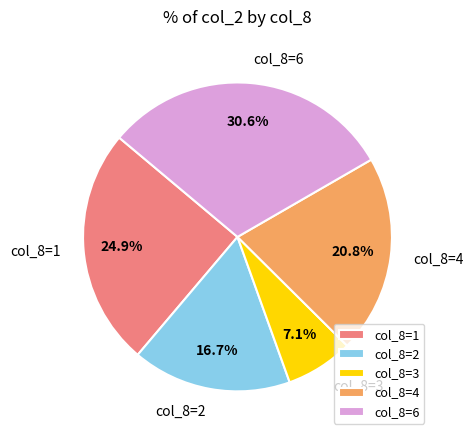

How many segments does this pie chart have?

5